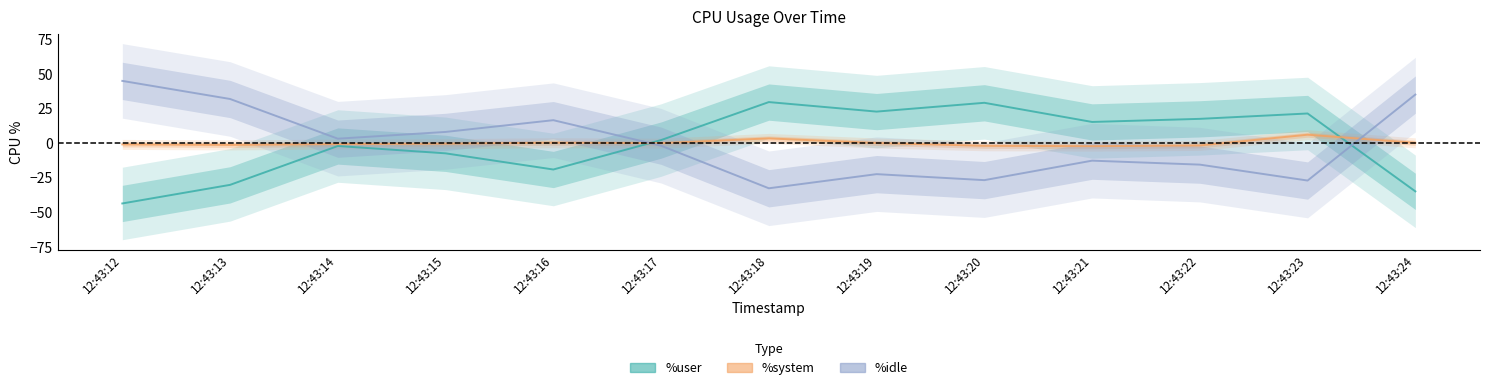

The %system series shows -0.4 at 12:43:12. True or false?

False